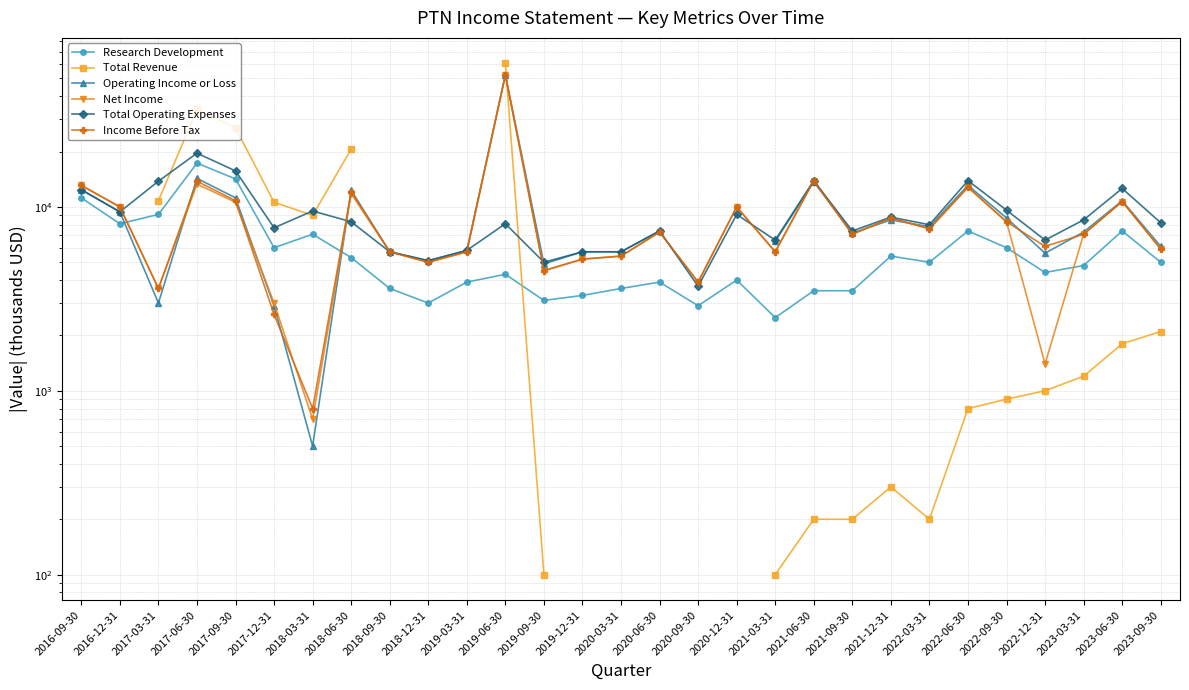

Count the number of data series in this chart.

6